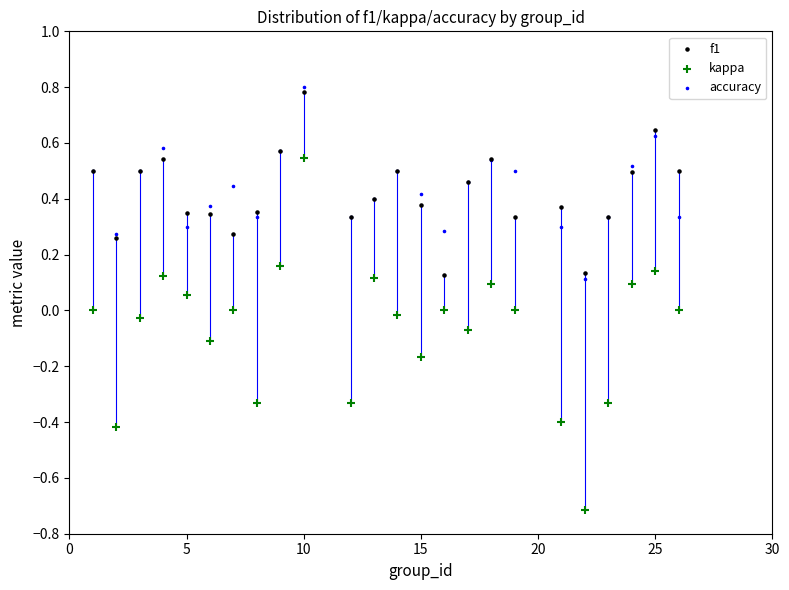

Which series has the widest spread of Y values?

kappa